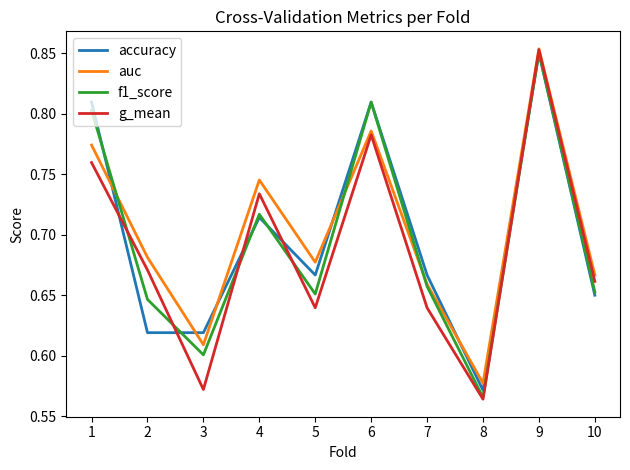

Where is auc nearest to the value 0?

8